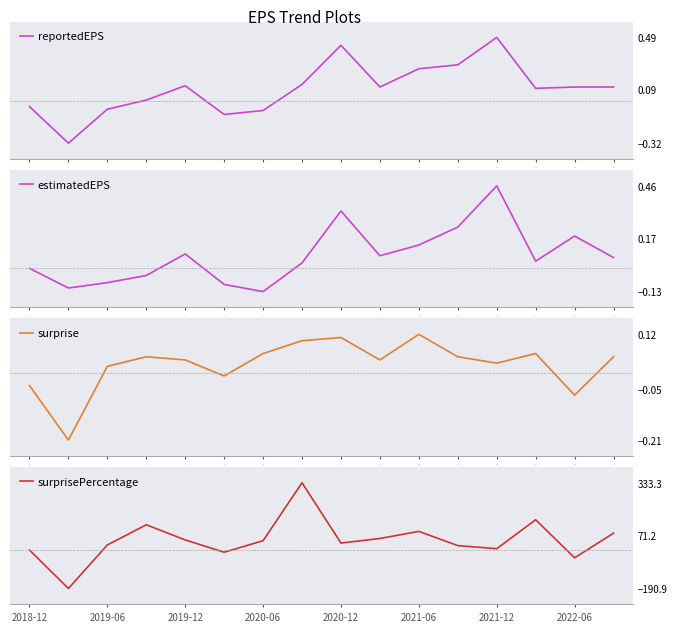

At which label does surprise reach its minimum?

1